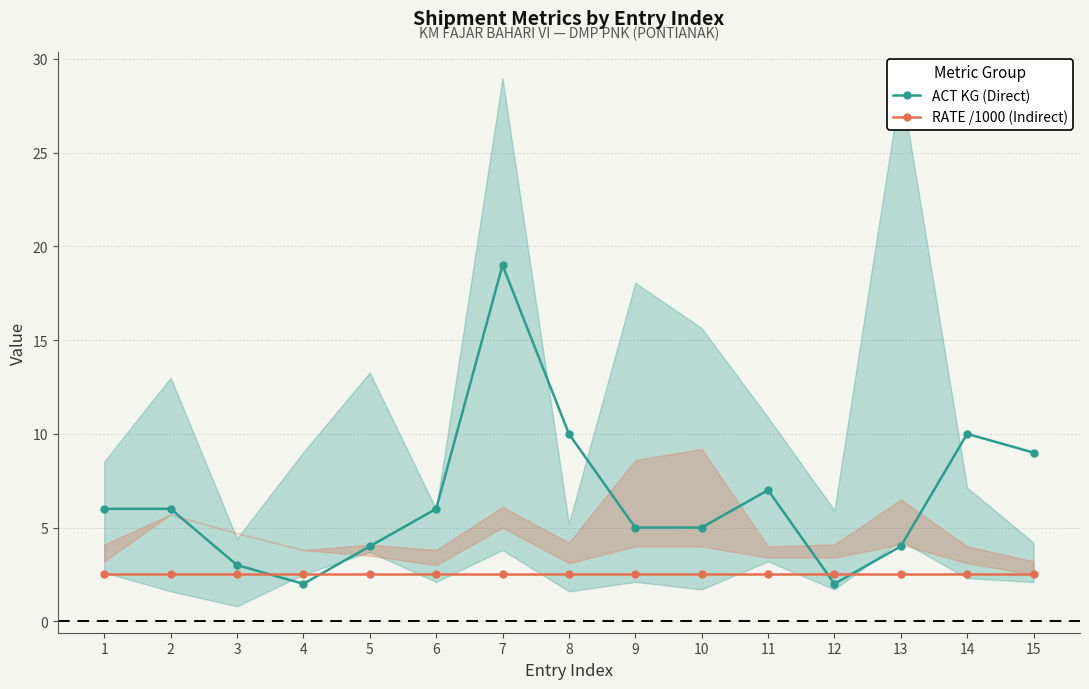

Reading right to left, list all the values displayed in this chart.

ACT KG (Direct): 9.0	10.0	4.0	2.0	7.0	5.0	5.0	10.0	19.0	6.0	4.0	2.0	3.0	6.0	6.0
RATE /1000 (Indirect): 2.5	2.5	2.5	2.5	2.5	2.5	2.5	2.5	2.5	2.5	2.5	2.5	2.5	2.5	2.5